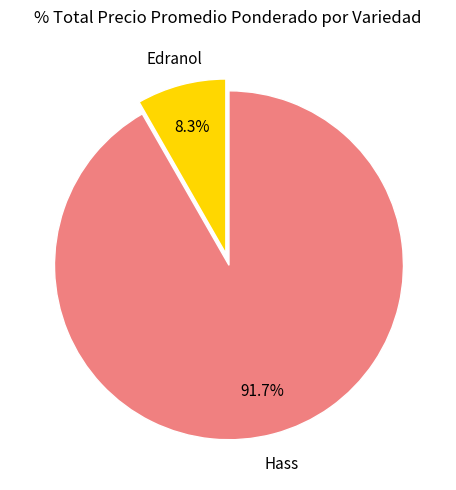

What is the largest slice in the pie chart?

Hass